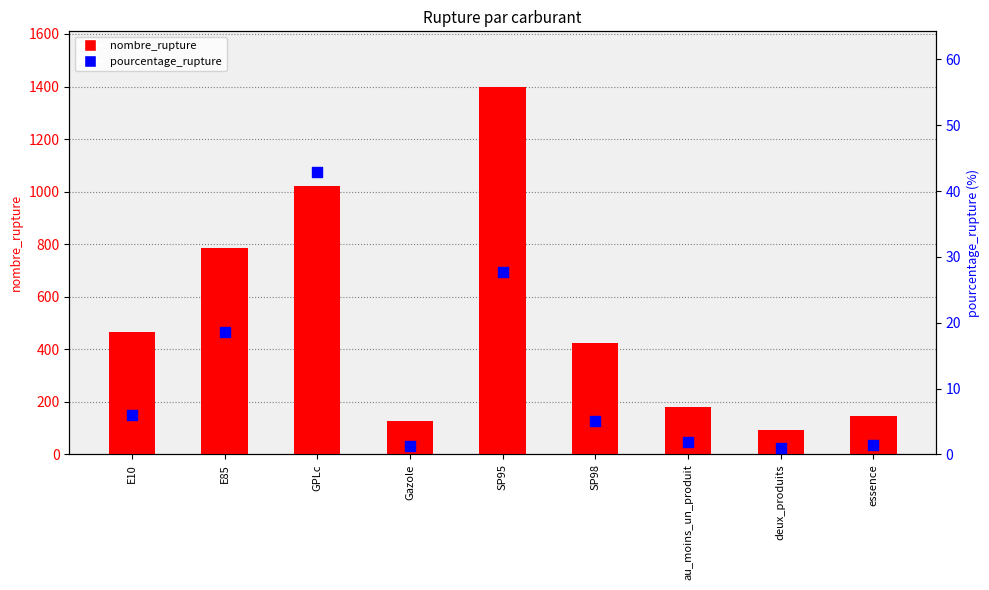

Which series reaches the maximum Y coordinate?

nombre_rupture